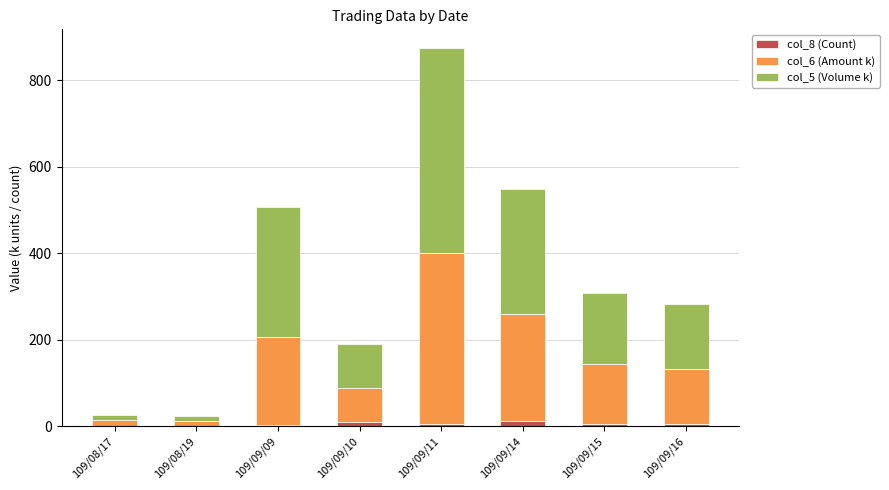

Rank the categories by col_8 (Count) value from lowest to highest.

109/08/17, 109/08/19, 109/09/09, 109/09/11, 109/09/15, 109/09/16, 109/09/10, 109/09/14